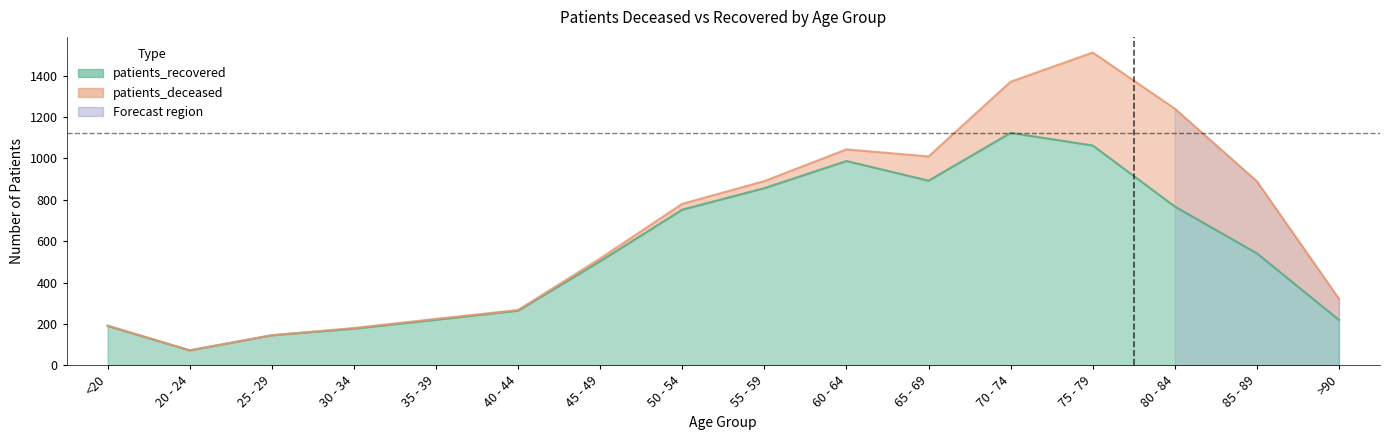

At which category does the data reach its first local peak?

60 - 64